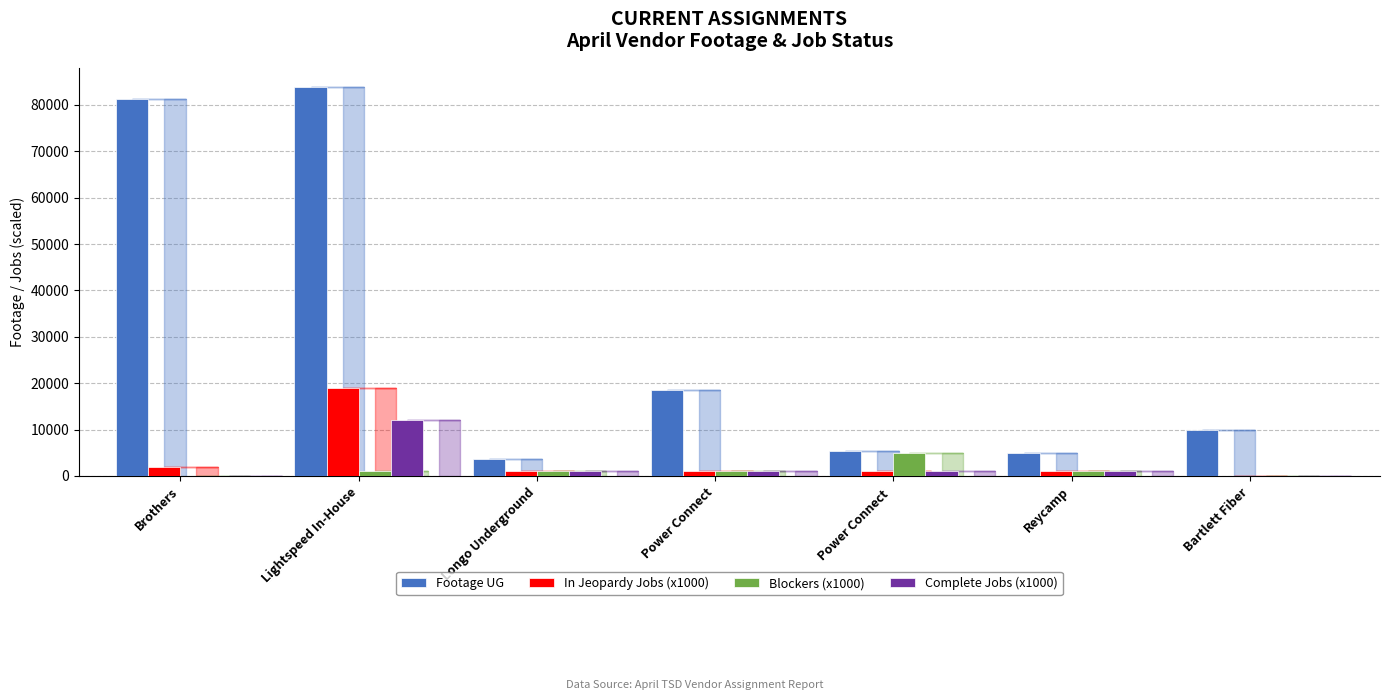

What is the maximum value for Footage UG?

83803